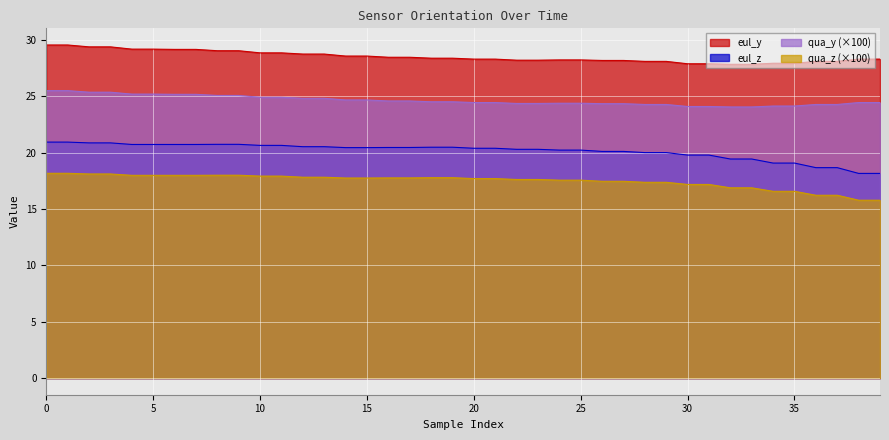

The value of eul_y at 19 is 16.4. True or false?

False